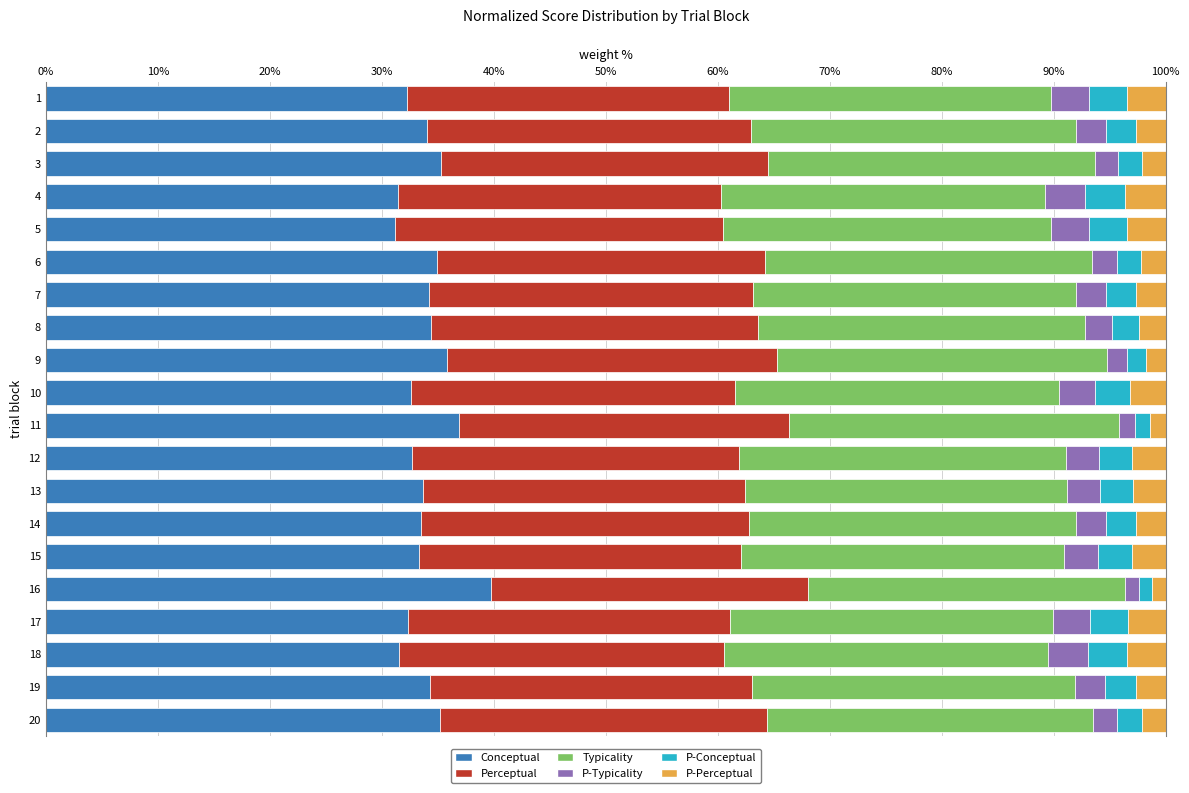

What is the total value across all series at 12?

100.0